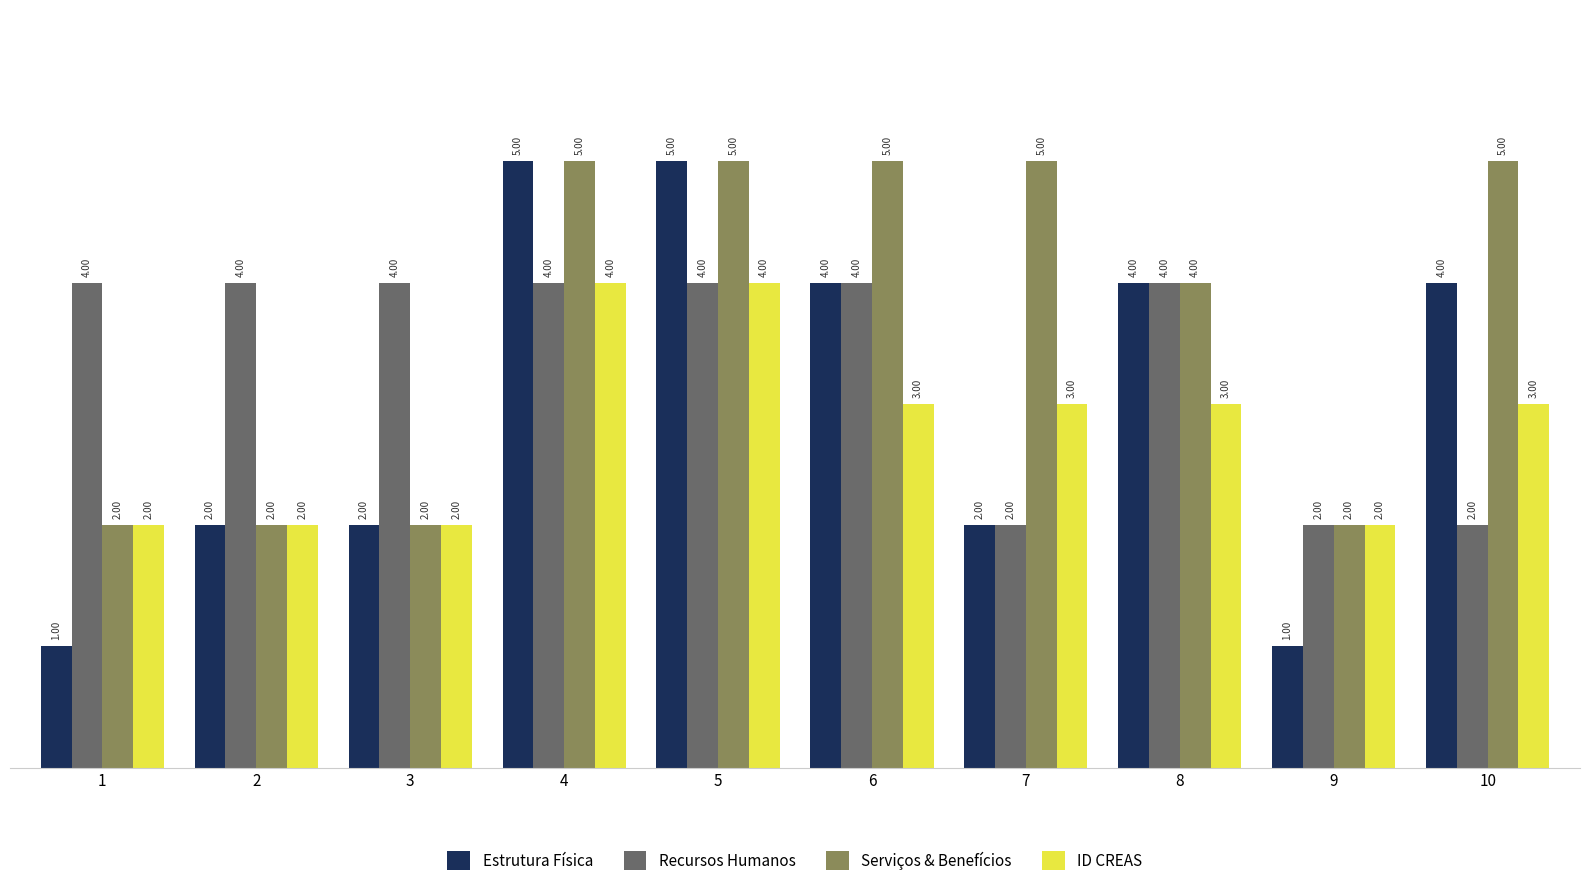

What is the value of the ID CREAS bar at the 5th from the left?

4